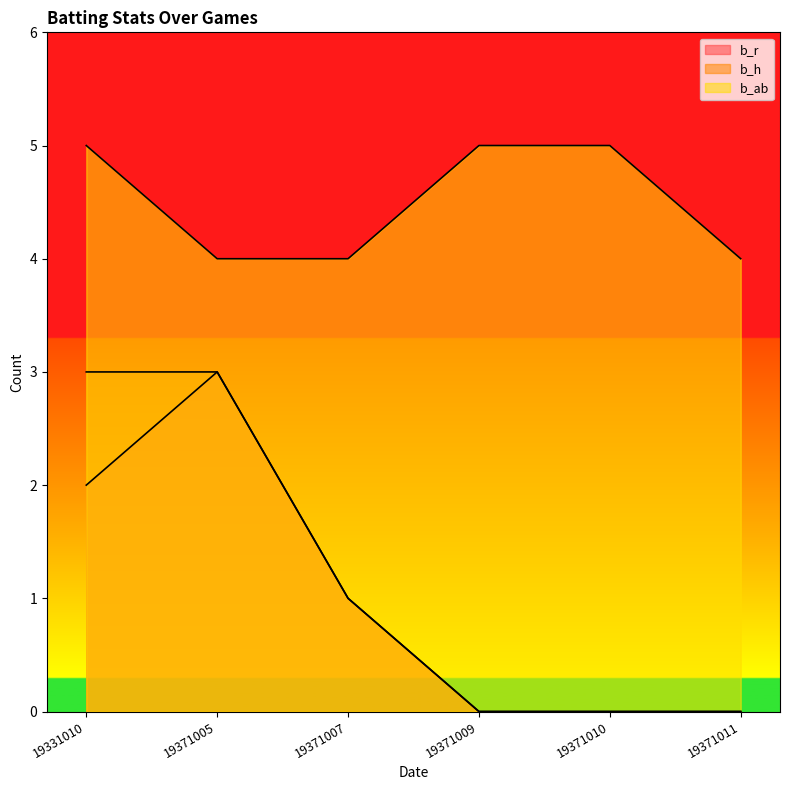

What is the average value of the b_h series?

1